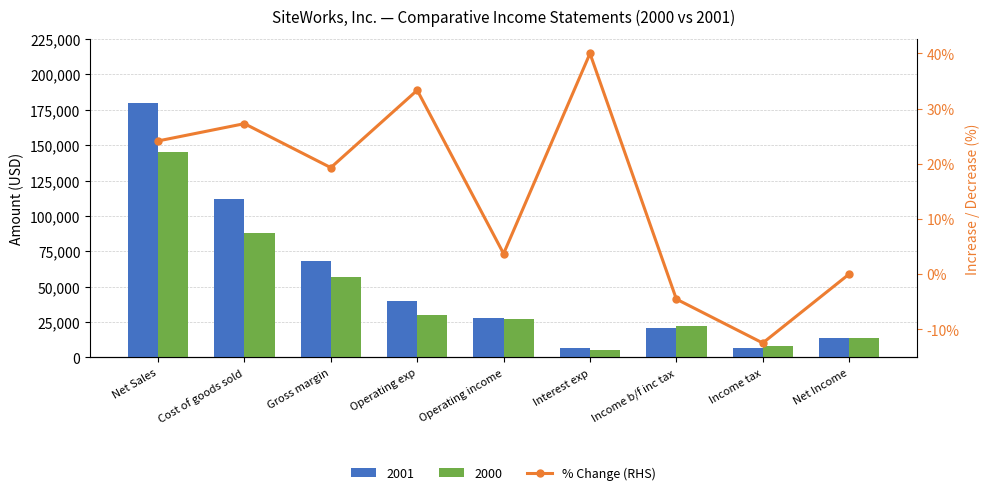

Count the number of values greater than 19.

5